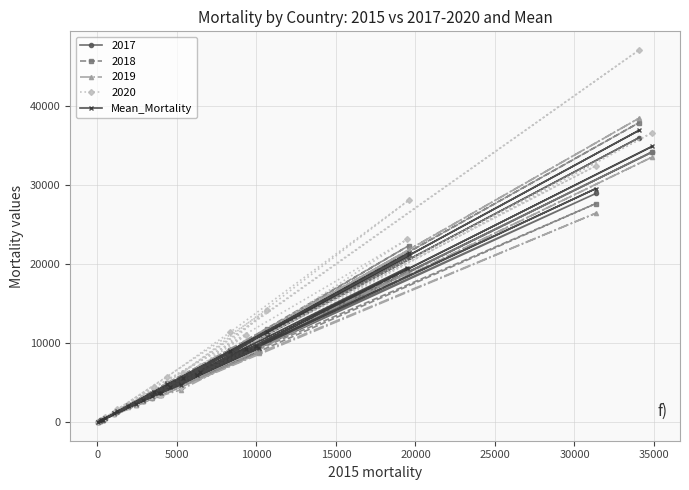

Which series has the largest range (max minus min)?

2020